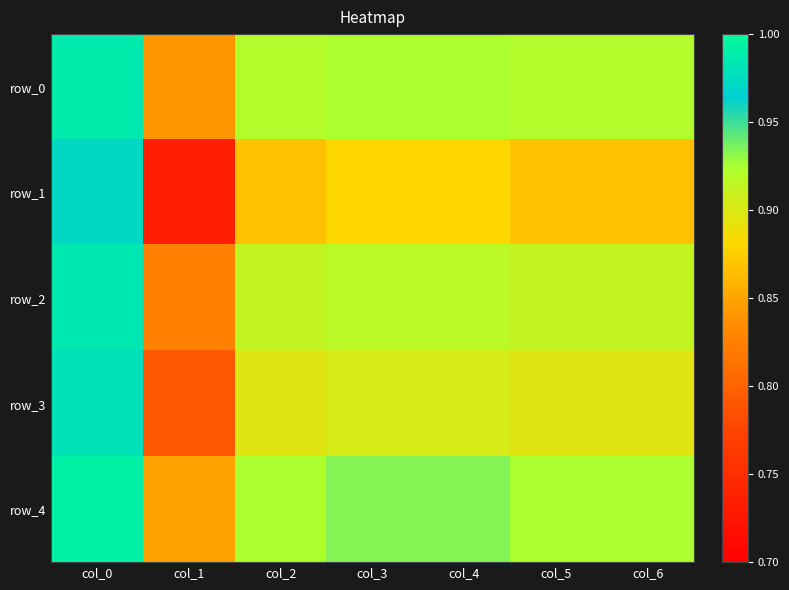

What is the difference between the maximum and minimum values in the row_2 series?

0.2